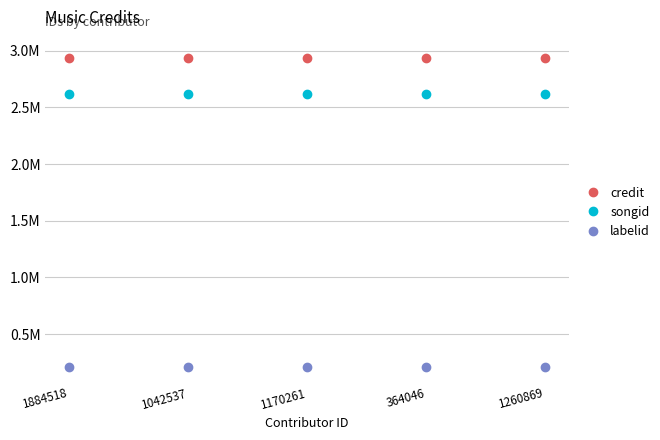

At which category does the chart reach its peak across all series?

1884518